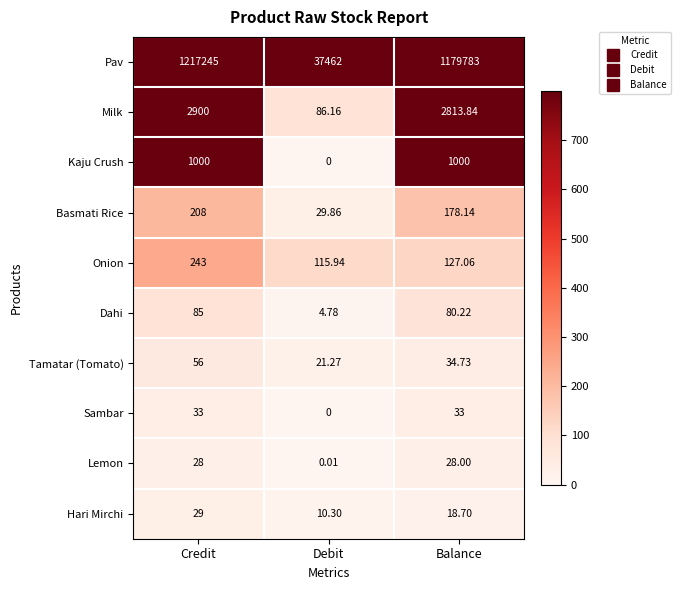

Which series has the largest range (max minus min)?

Pav